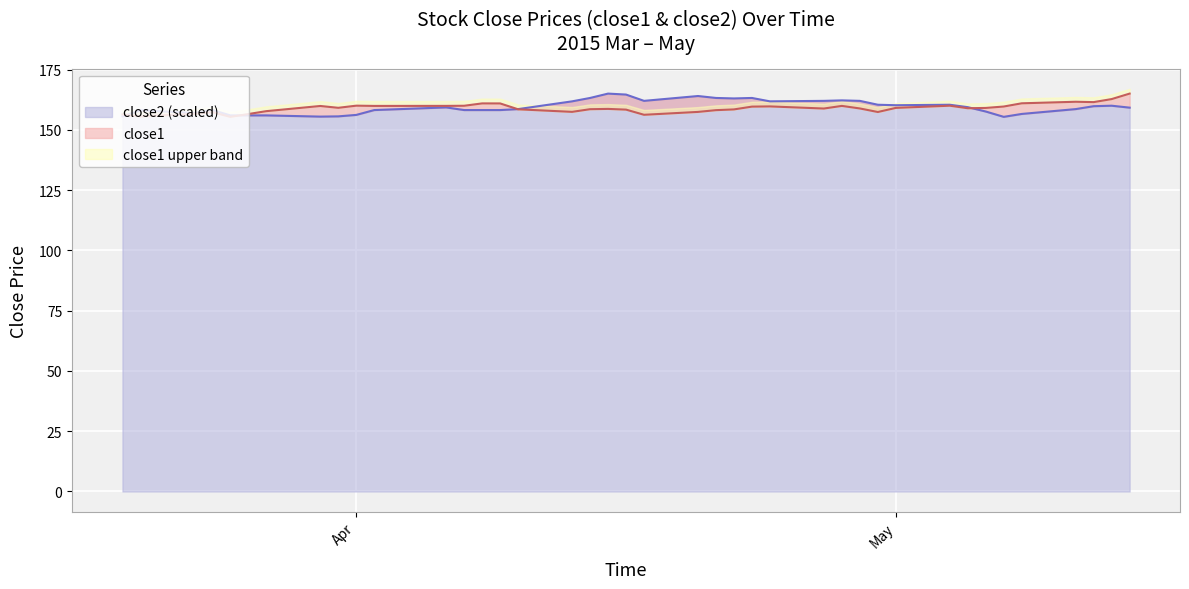

What is the average value of the close2 series?

159.5